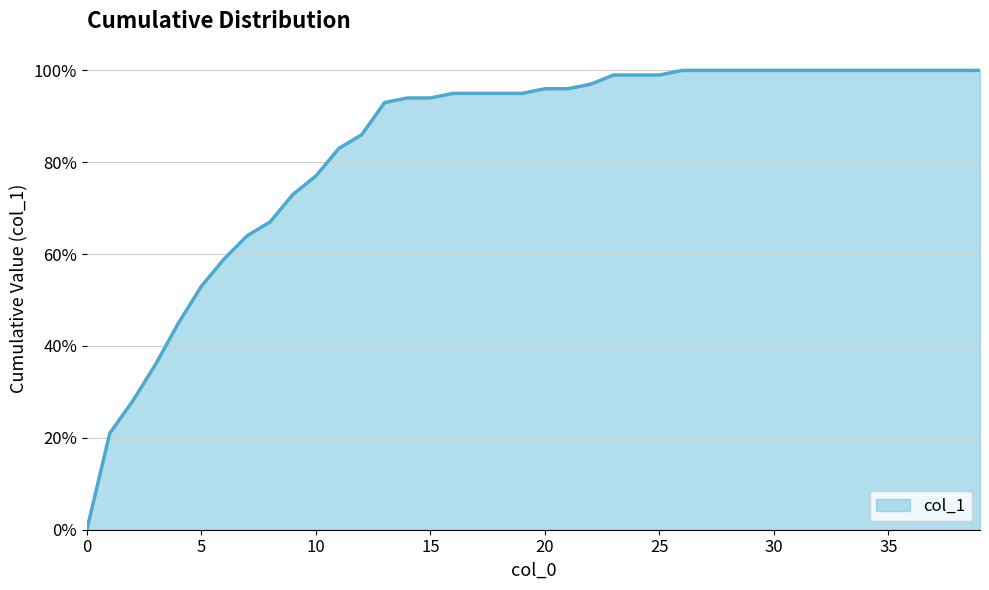

True or false: the data has more than 2 interior local peaks.

False